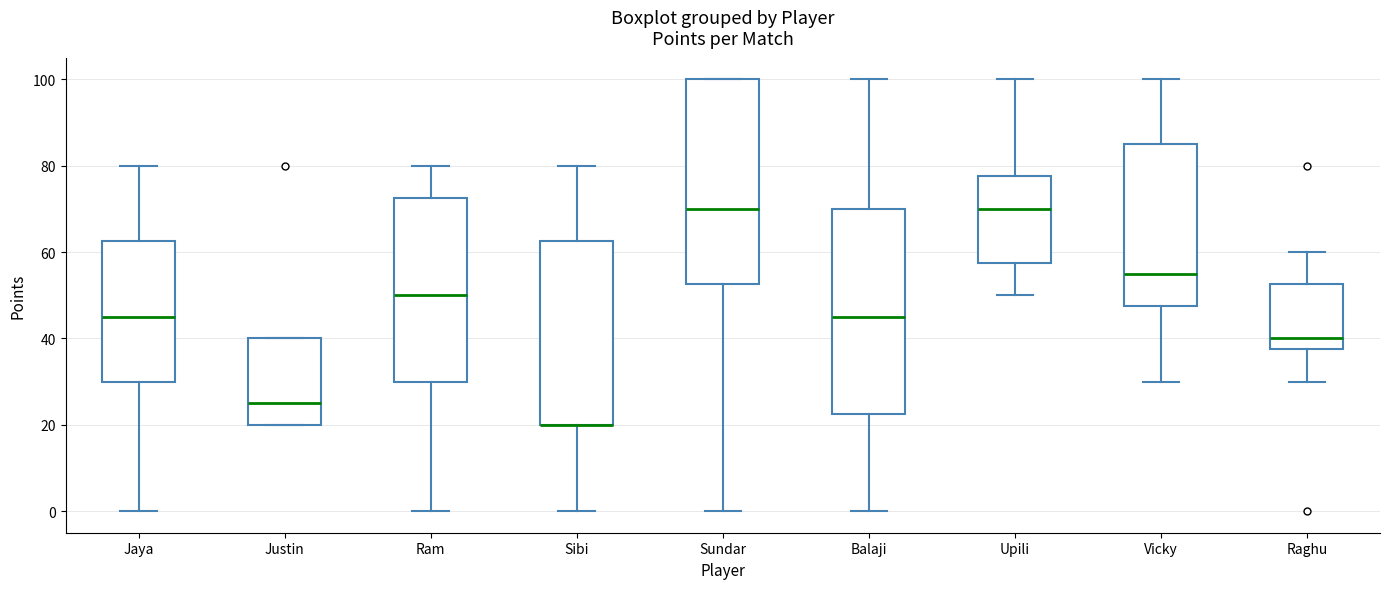

Reading left to right, transcribe this box plot: for each box, give where its median line is, the range the box spans, and where its two whiskers end, as read against the y-axis. The values are not printed on the chart, so give them approximately, as read against the axis.

Jaya: median 46, box 30 to 62, whiskers 0 to 80
Justin: median 26, box 20 to 40, whiskers 20 to 40
Ram: median 50, box 30 to 72, whiskers 0 to 80
Sibi: median 20 (drawn on the box's lower edge), box 20 to 62, whiskers 0 to 80
Sundar: median 70, box 52 to 100, whiskers 0 to 100
Balaji: median 46, box 22 to 70, whiskers 0 to 100
Upili: median 70, box 58 to 78, whiskers 50 to 100
Vicky: median 56, box 48 to 86, whiskers 30 to 100
Raghu: median 40, box 38 to 52, whiskers 30 to 60